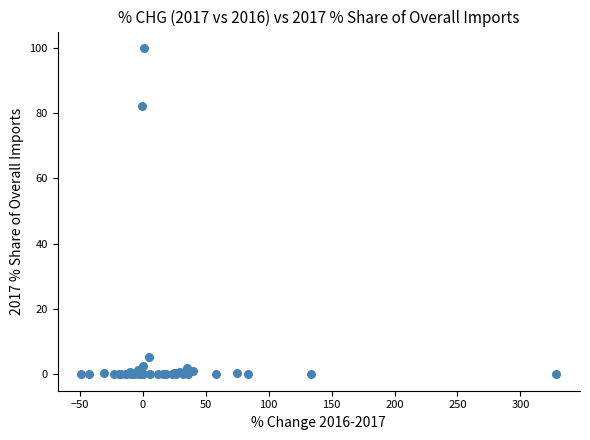

What Y value in the scatter plot is closest to 50?

82.1